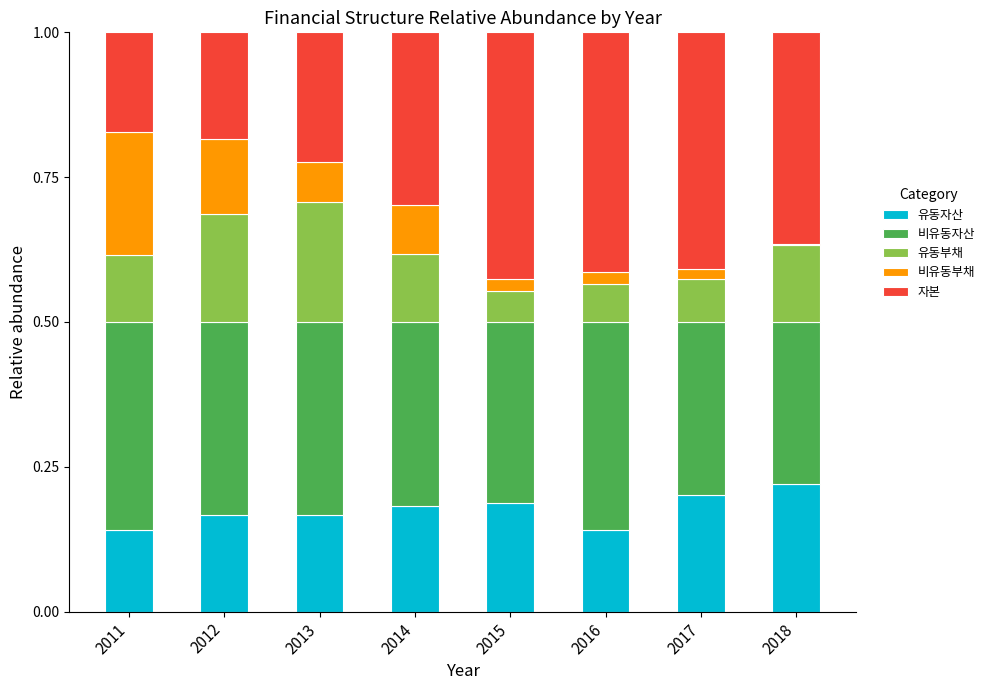

The 유동자산 series shows 0.2 at 2017. True or false?

True